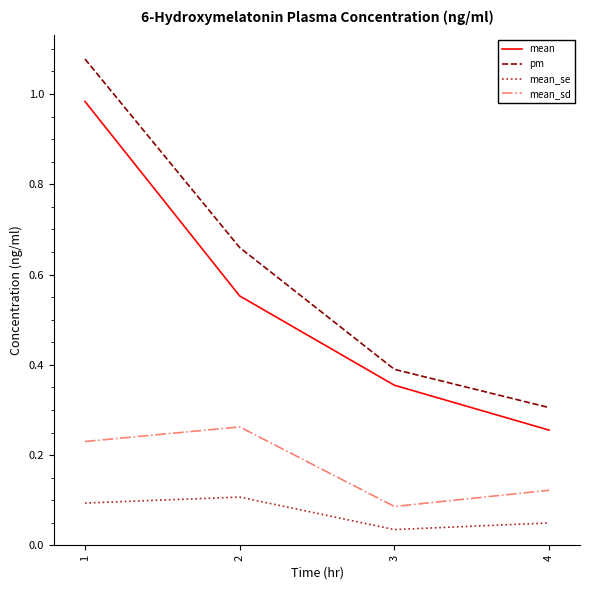

What is the total value across all series at 1?

2.4